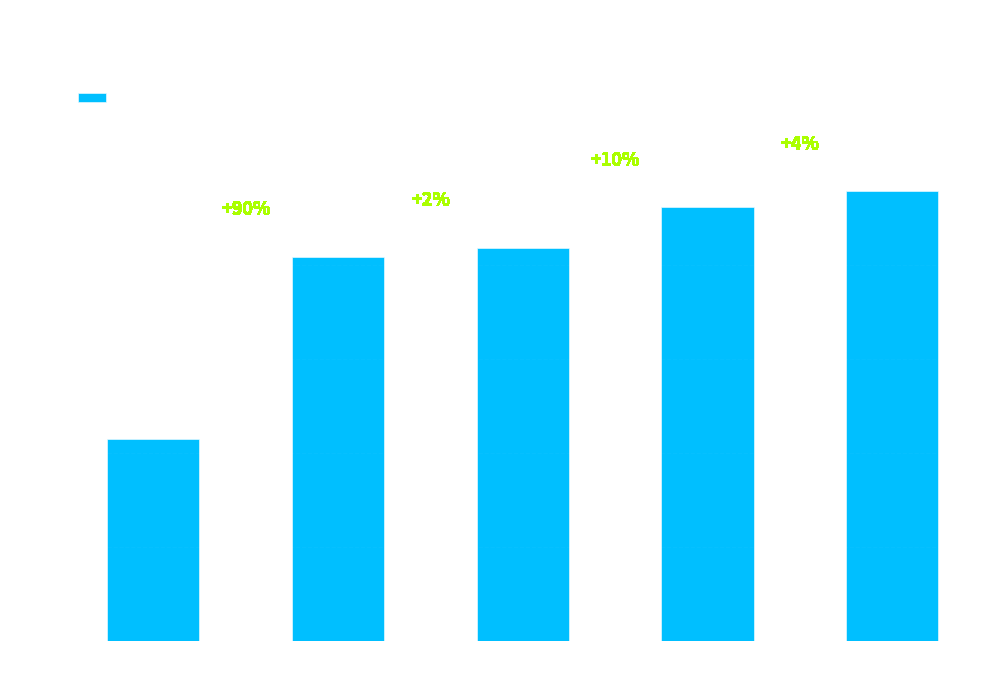

How many bars are there in total?

5